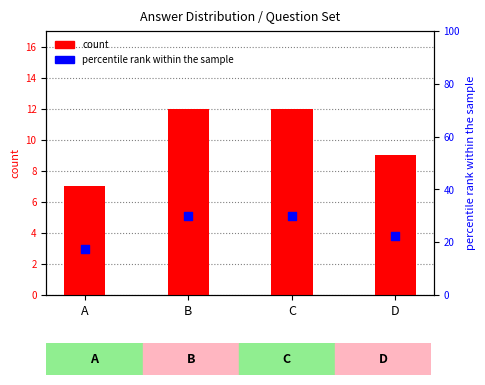

What are all the series names shown in the legend?

count, percentile rank within the sample